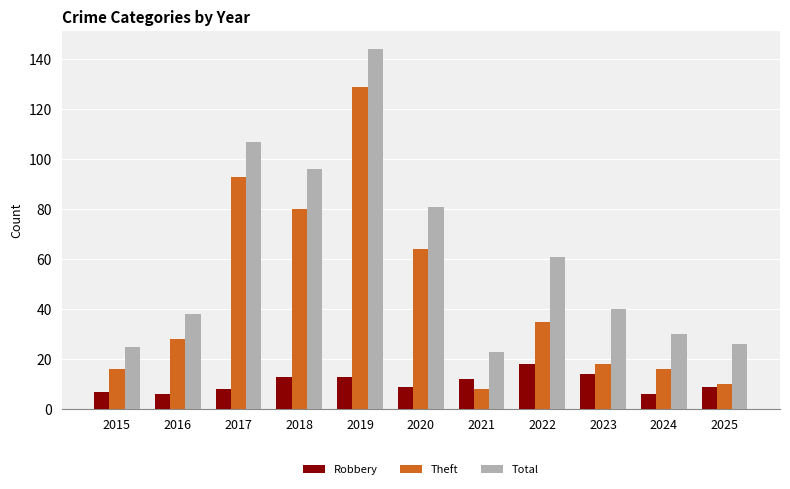

Reading left to right, what are all the values shown in this chart?

Robbery: 2015=7	2016=6	2017=8	2018=13	2019=13	2020=9	2021=12	2022=18	2023=14	2024=6	2025=9
Theft: 2015=16	2016=28	2017=93	2018=80	2019=129	2020=64	2021=8	2022=35	2023=18	2024=16	2025=10
Total: 2015=25	2016=38	2017=107	2018=96	2019=144	2020=81	2021=23	2022=61	2023=40	2024=30	2025=26